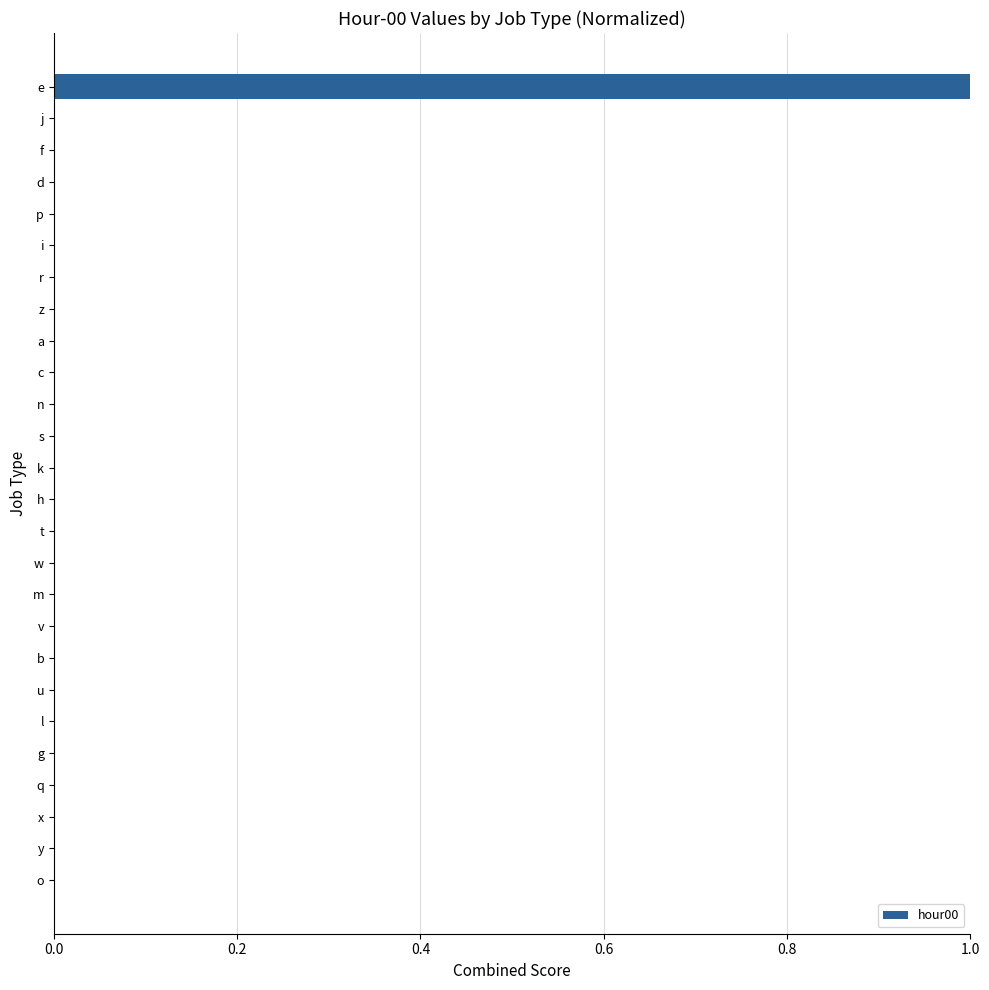

The chart shows a value of 0.0 at d. True or false?

True